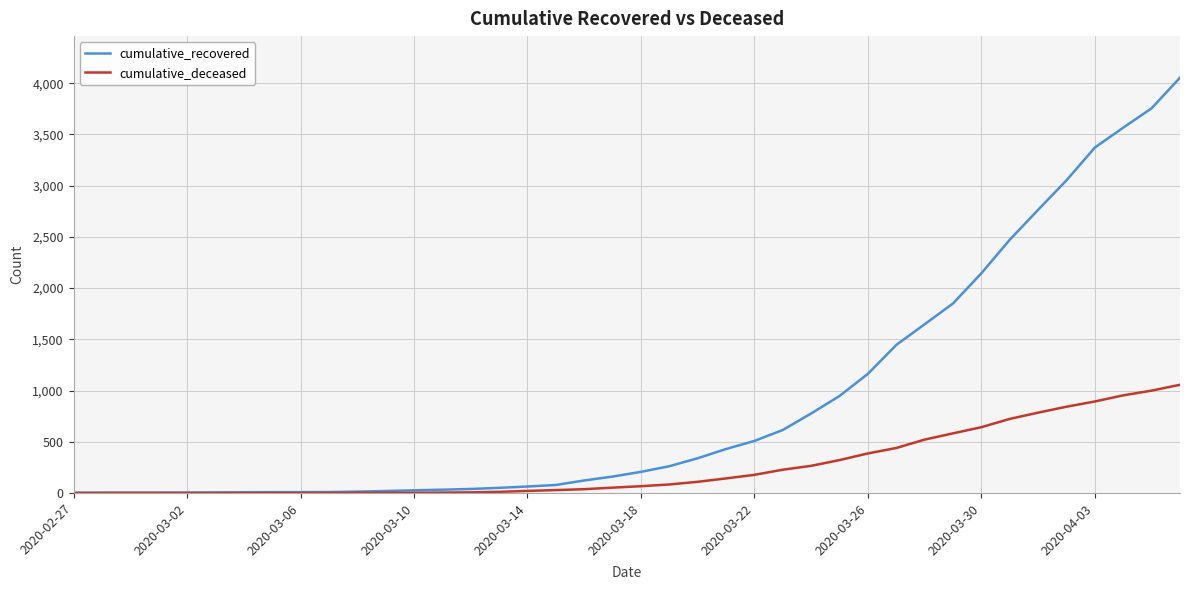

What is the greatest value displayed?

4054